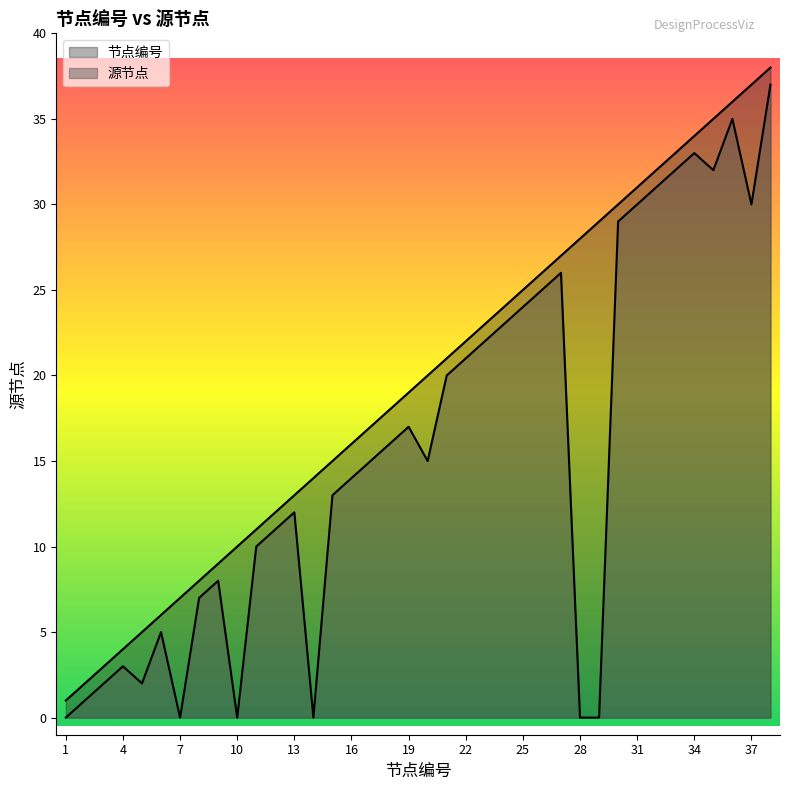

True or false: 源节点 and 节点编号 intersect in this chart.

False